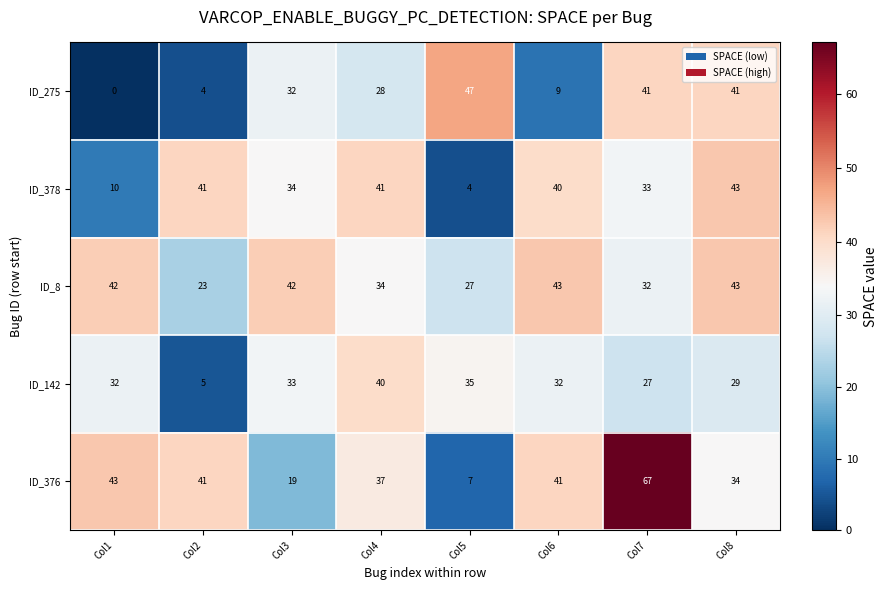

What is the spread (max minus min) of values at Col3?

23